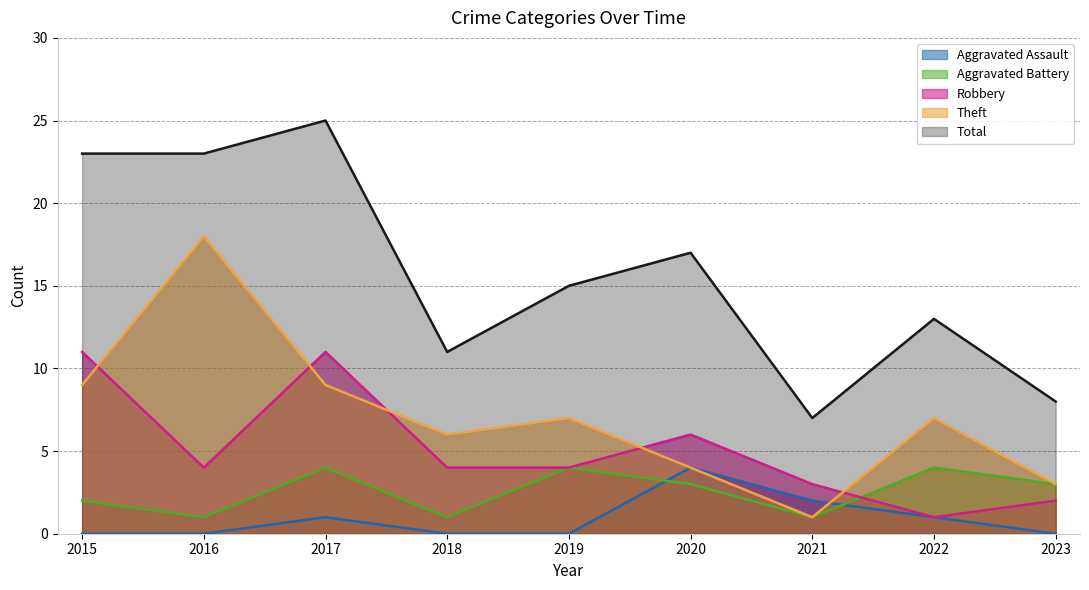

True or false: Aggravated Battery has more than 0 points higher than both neighbors.

True